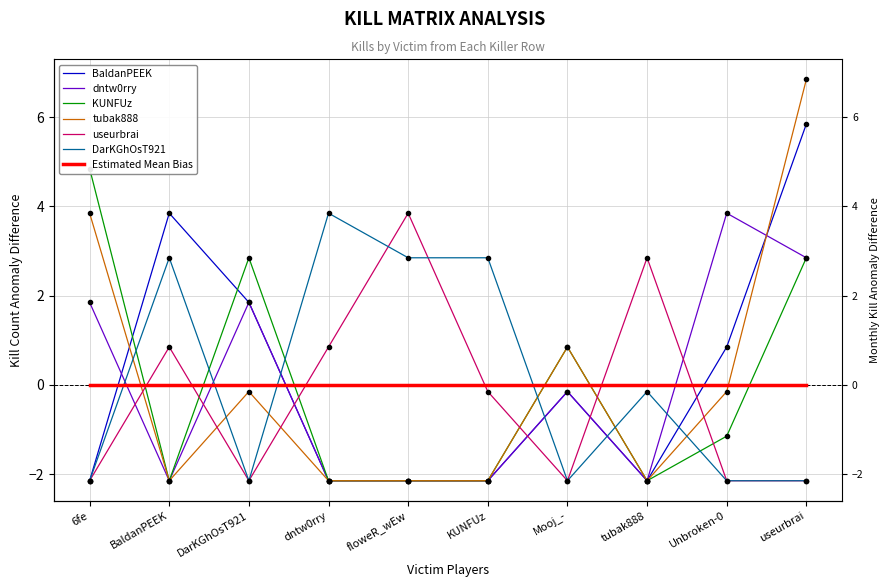

What are all the series names shown in the legend?

BaldanPEEK, dntw0rry, KUNFUz, tubak888, useurbrai, DarKGhOsT921